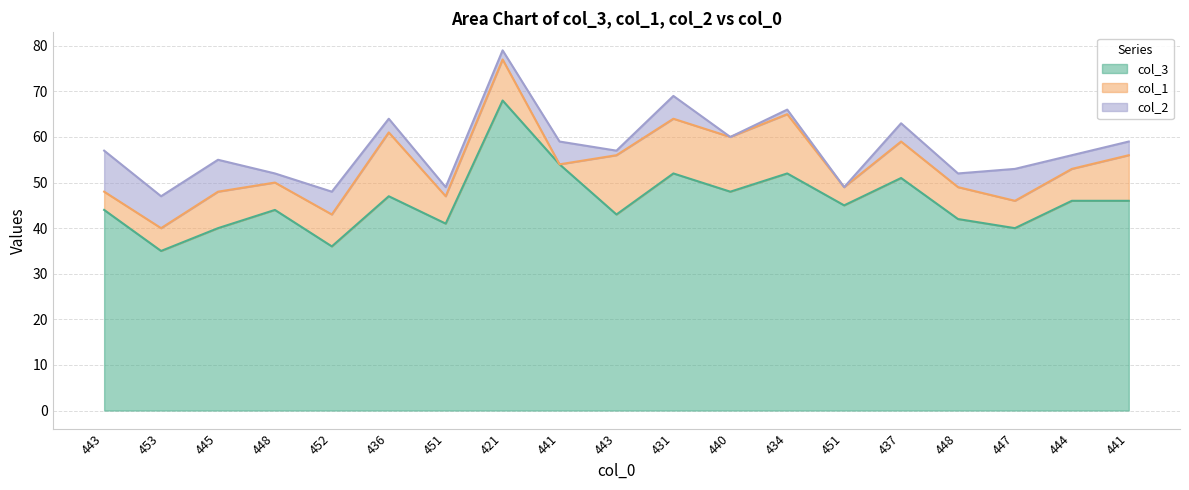

Where does the col_1 series first go above 7?

445